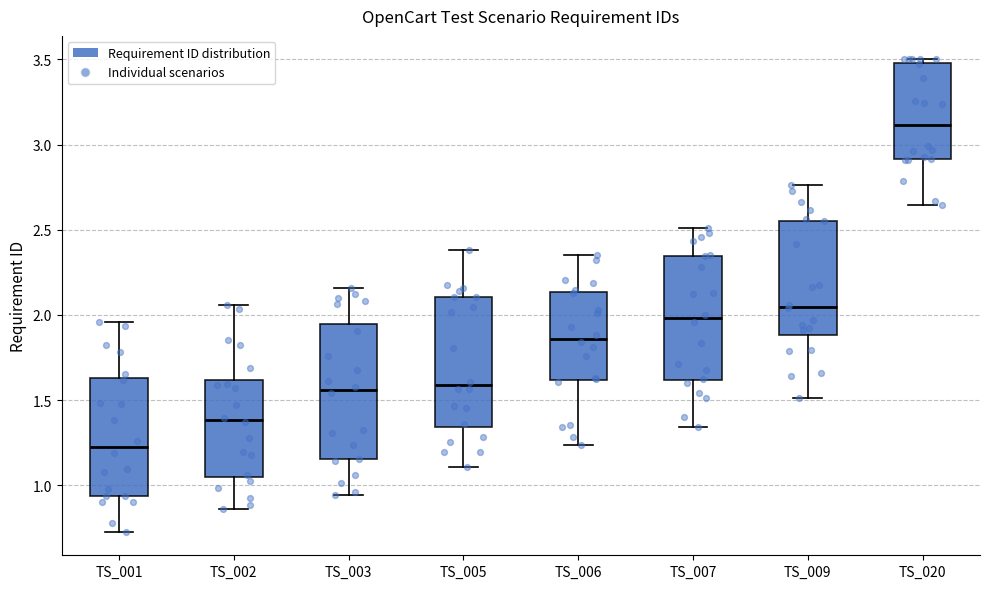

Reading left to right, read every box against the y-axis: the position of its median line, the range the box covers, and the ends of its whiskers. The values are not printed on the chart, so give them approximately, as read against the axis.

TS_001: median 1.20, box 0.95 to 1.65, whiskers 0.75 to 1.95
TS_002: median 1.40, box 1.05 to 1.60, whiskers 0.85 to 2.05
TS_003: median 1.55, box 1.15 to 1.95, whiskers 0.95 to 2.15
TS_005: median 1.60, box 1.35 to 2.10, whiskers 1.10 to 2.40
TS_006: median 1.85, box 1.60 to 2.15, whiskers 1.25 to 2.35
TS_007: median 2.00, box 1.60 to 2.35, whiskers 1.35 to 2.50
TS_009: median 2.05, box 1.90 to 2.55, whiskers 1.50 to 2.75
TS_020: median 3.10, box 2.90 to 3.50, whiskers 2.65 to 3.50 (just above the box's upper edge)